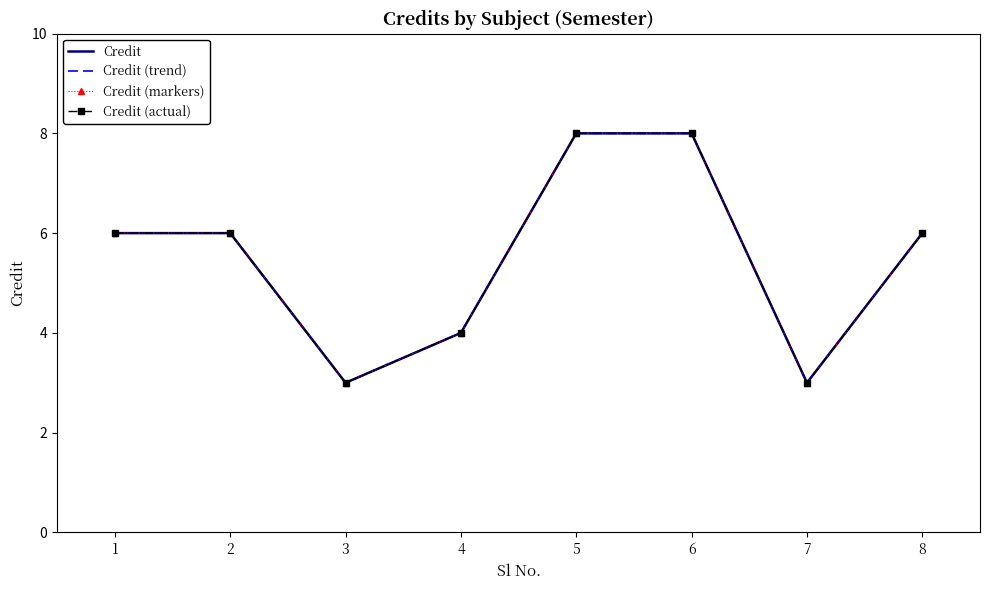

What is the sum of the Credit (trend) values at 7 and 8?

9